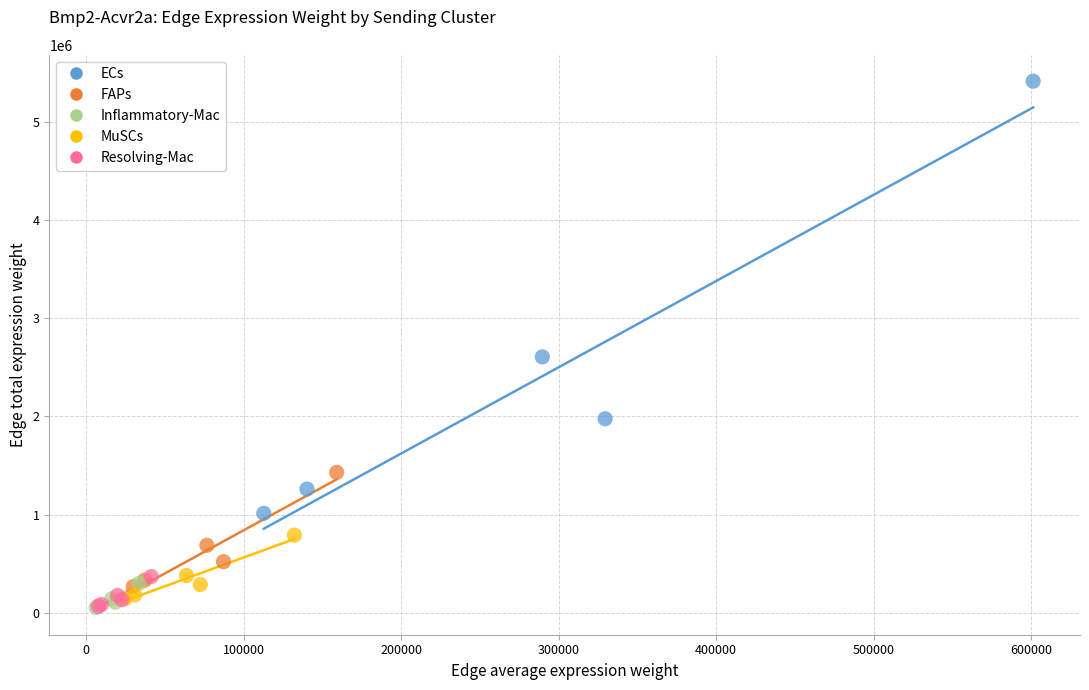

Which series reaches the maximum Y coordinate?

ECs